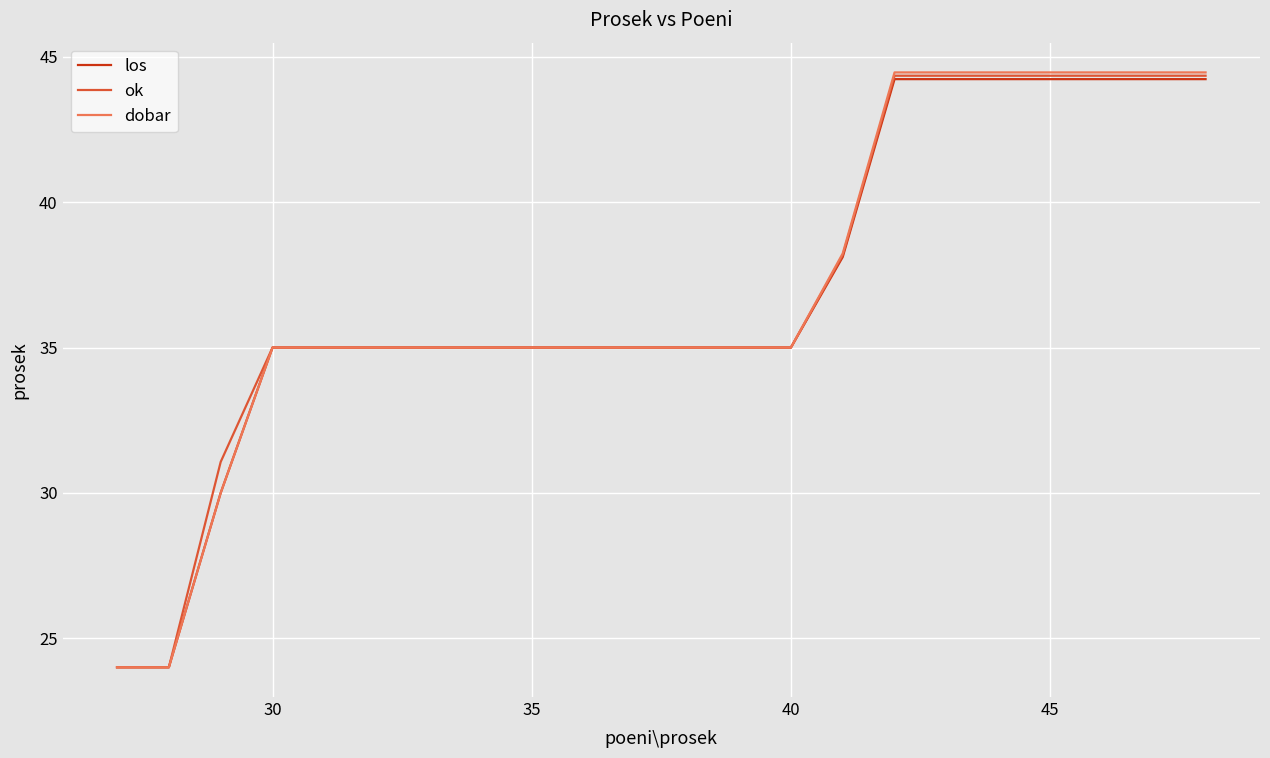

Which series has the largest range (max minus min)?

dobar